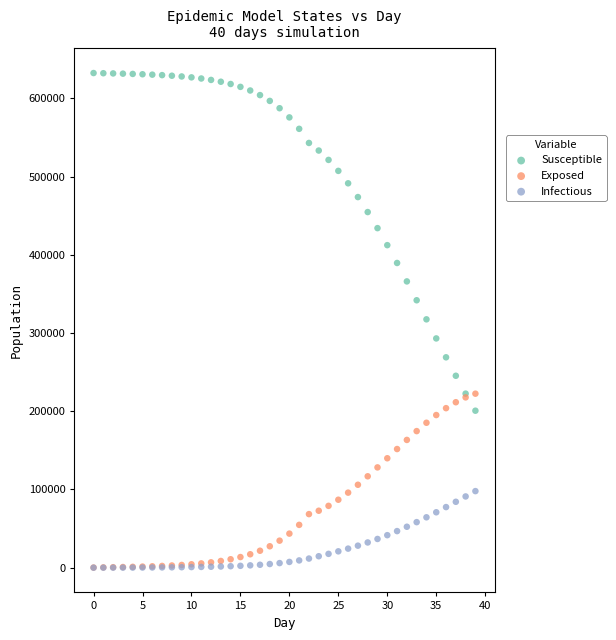

What are all the series names shown in the legend?

Susceptible, Exposed, Infectious